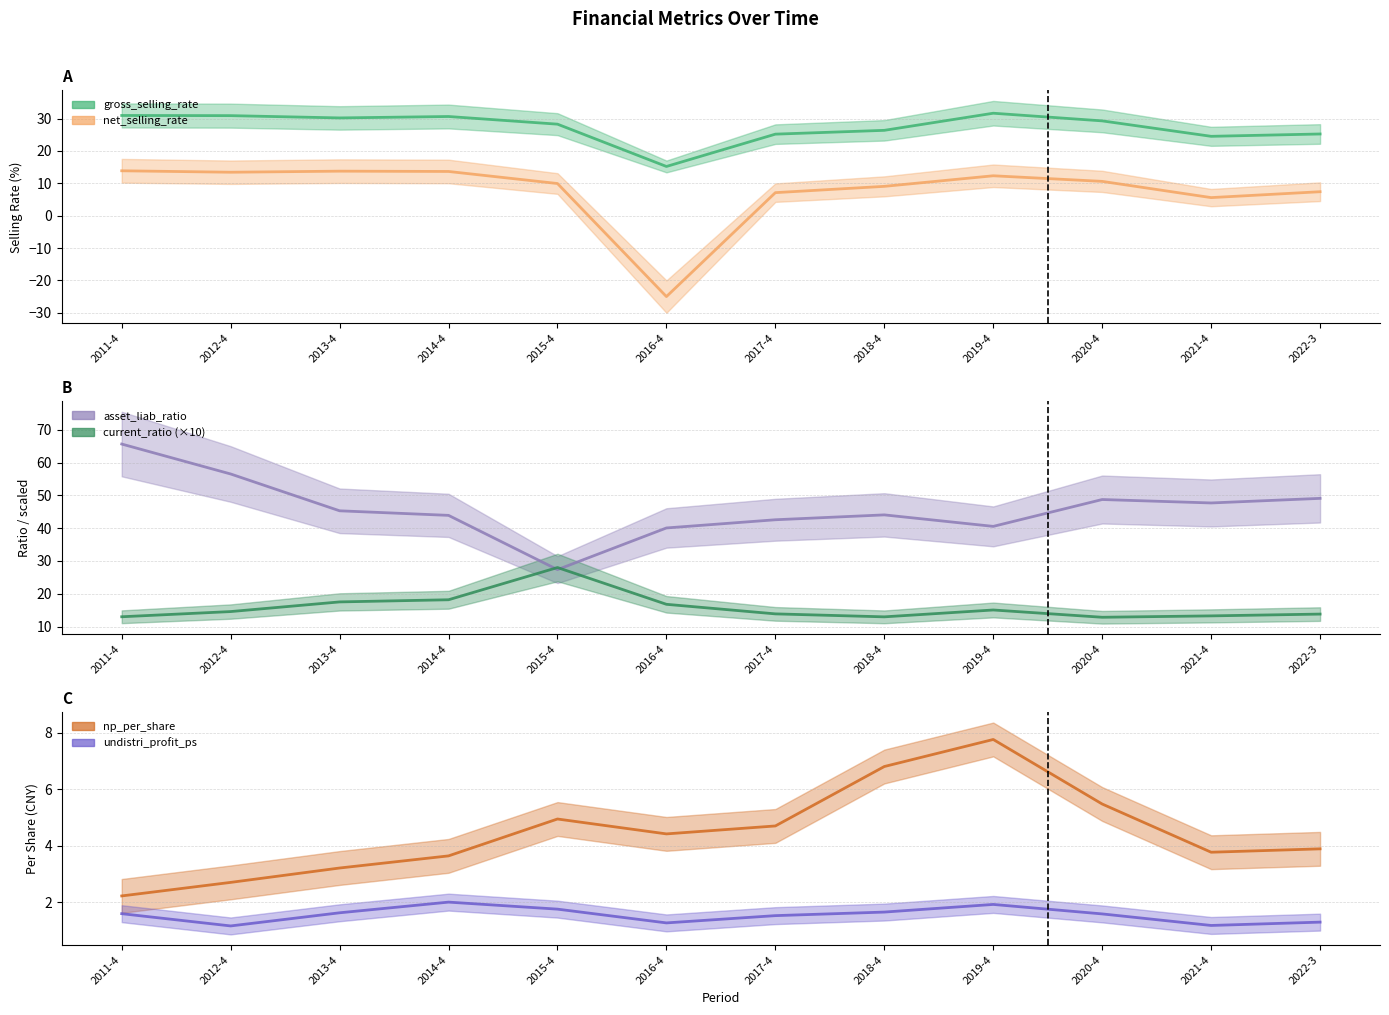

What is the label of the 3rd point from the left?

2013-4